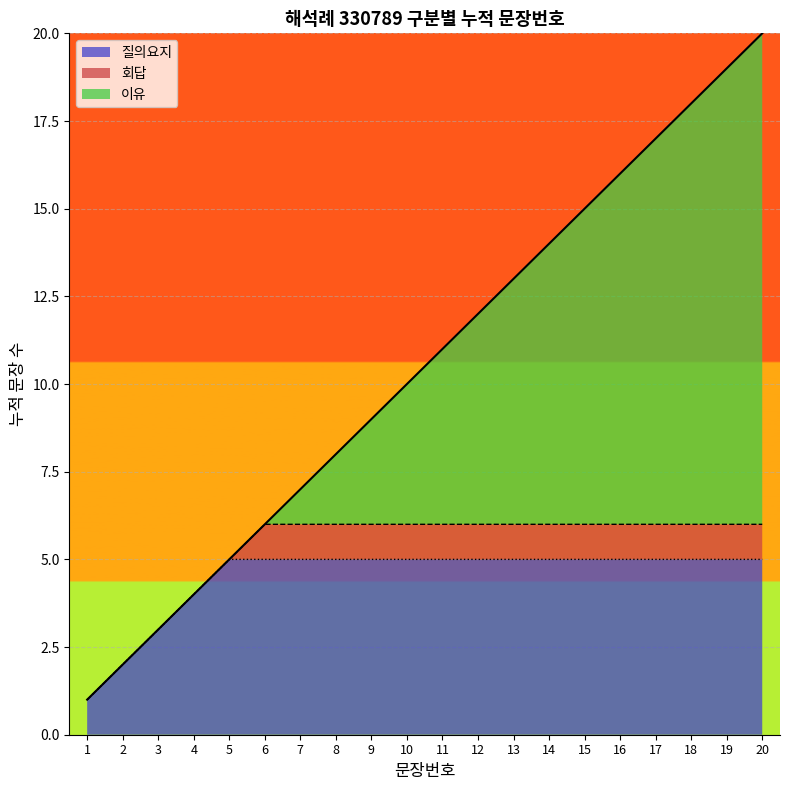

True or false: the data shows 10 at 10.

True